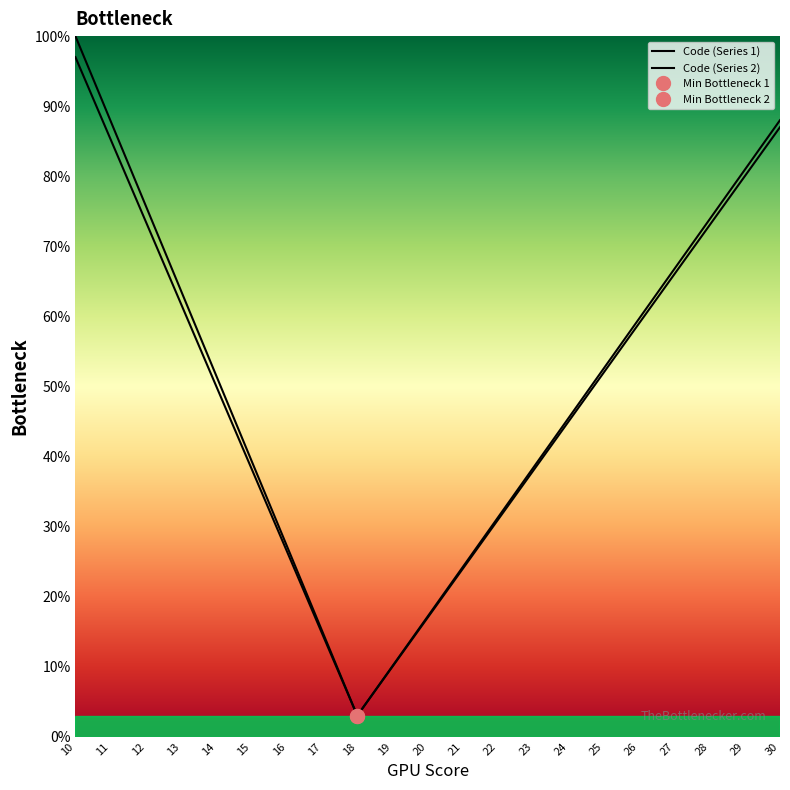

What value does the Code (Series 2) series have at 10?

97.0